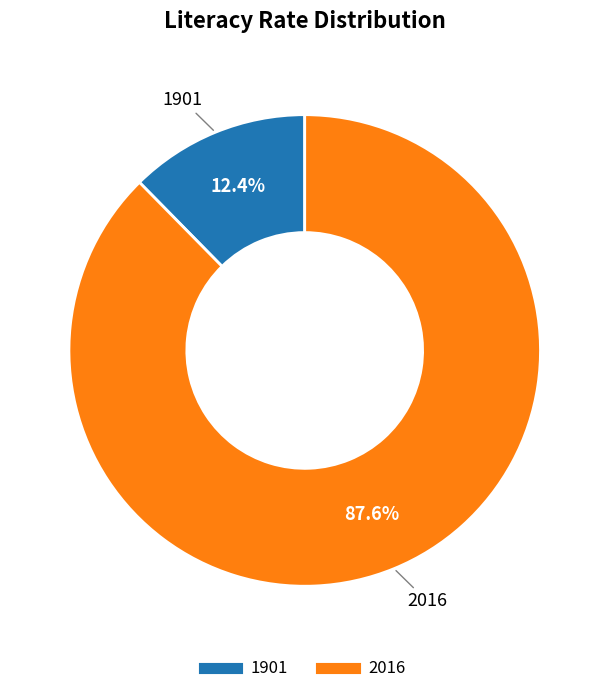

Is there any slice that represents more than half of the pie?

Yes